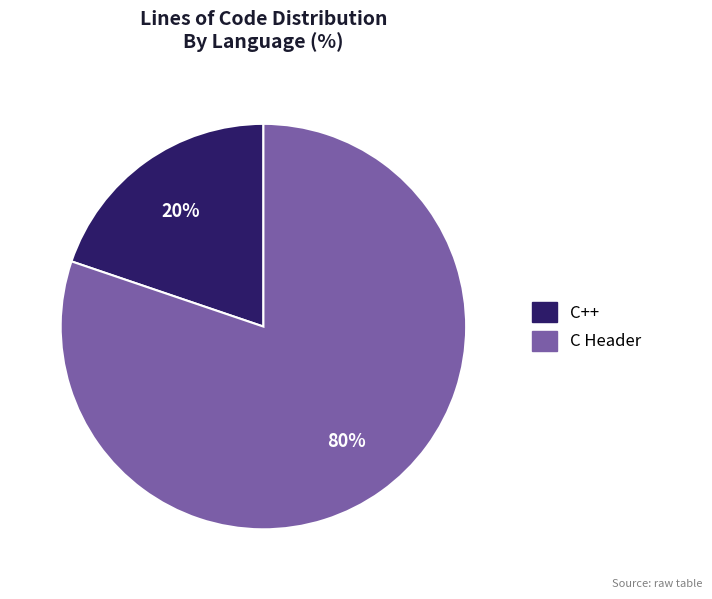

To the nearest percent, what portion does C++ represent?

20%